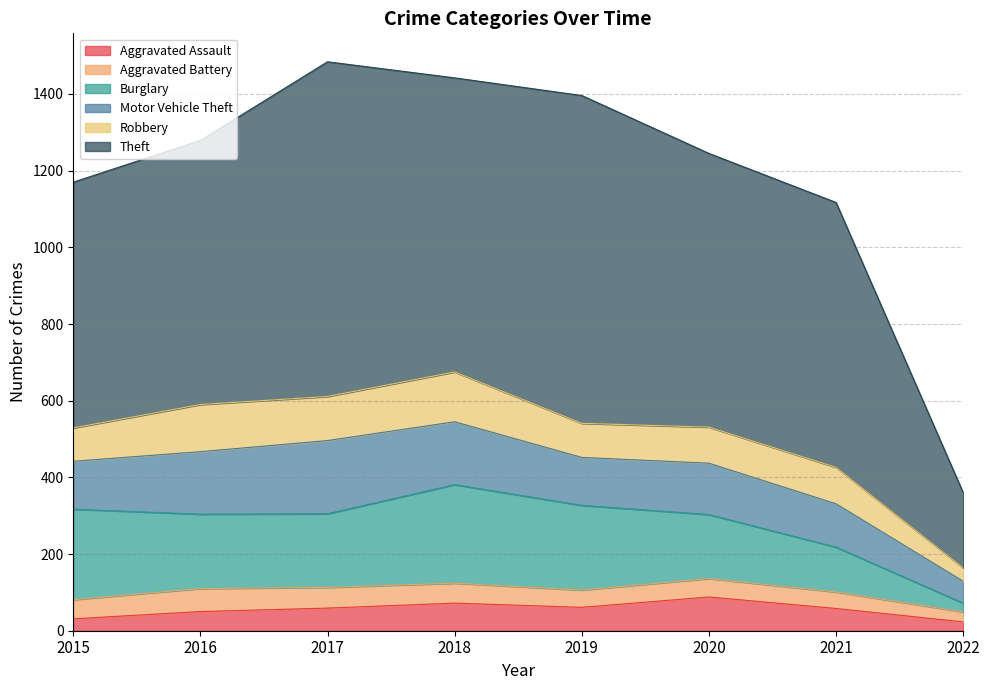

How many lines are shown in the chart?

6